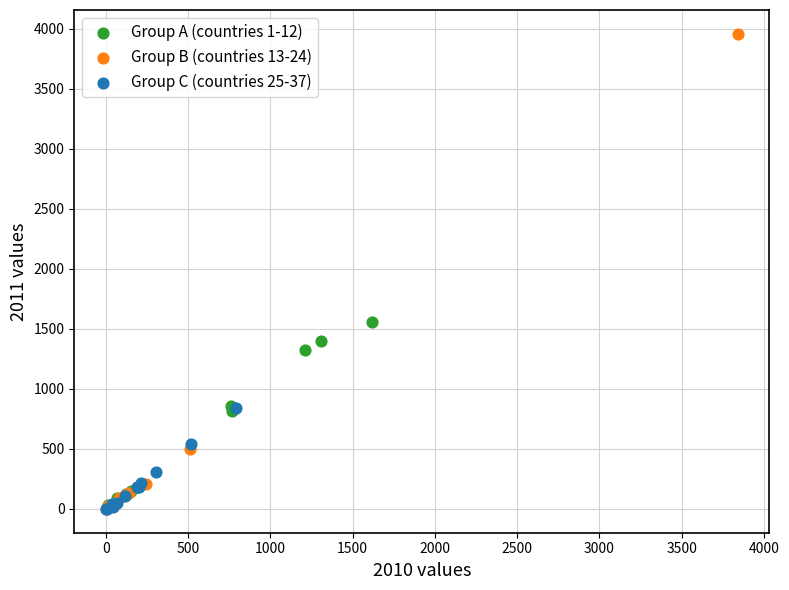

Which series has the widest spread of Y values?

Group B (countries 13-24)